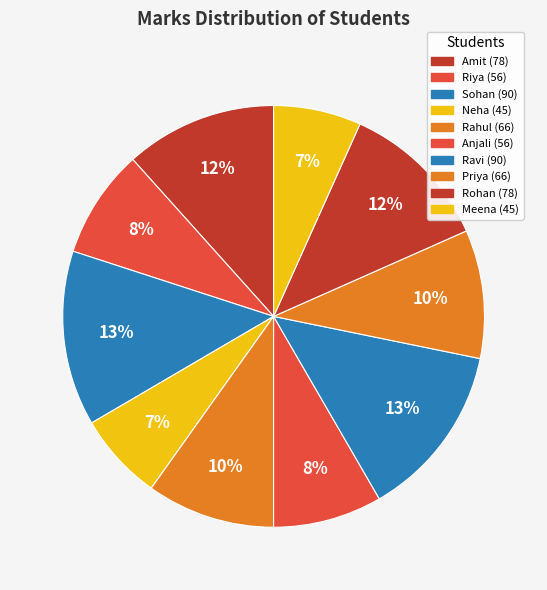

What percentage is NOT represented by Neha?

93.3%